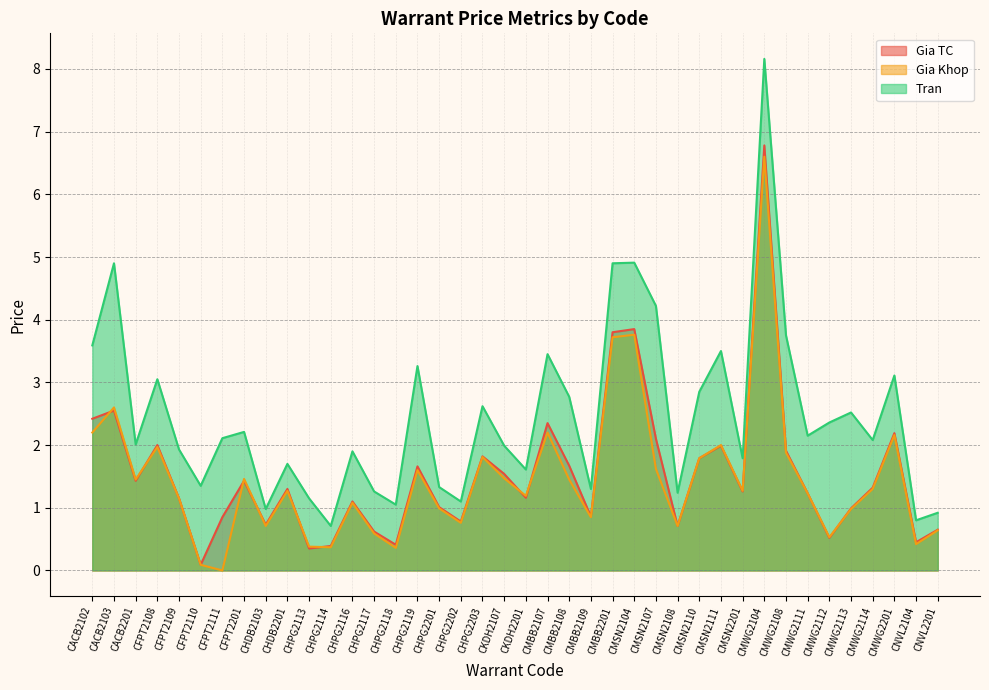

True or false: Gia Khop has a value of 1.1 at CHPG2116.

True